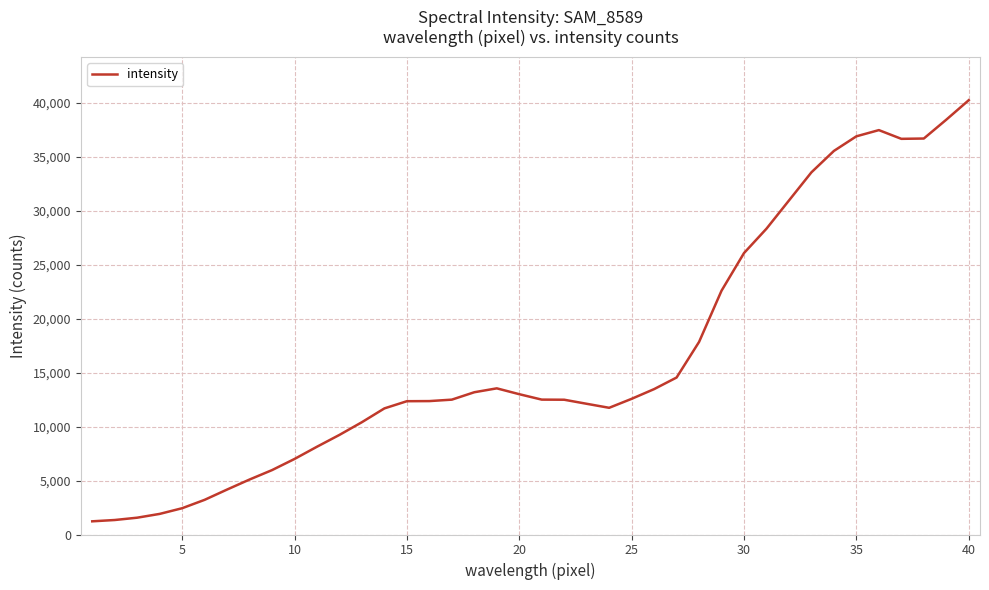

What is the smallest value displayed?

1222